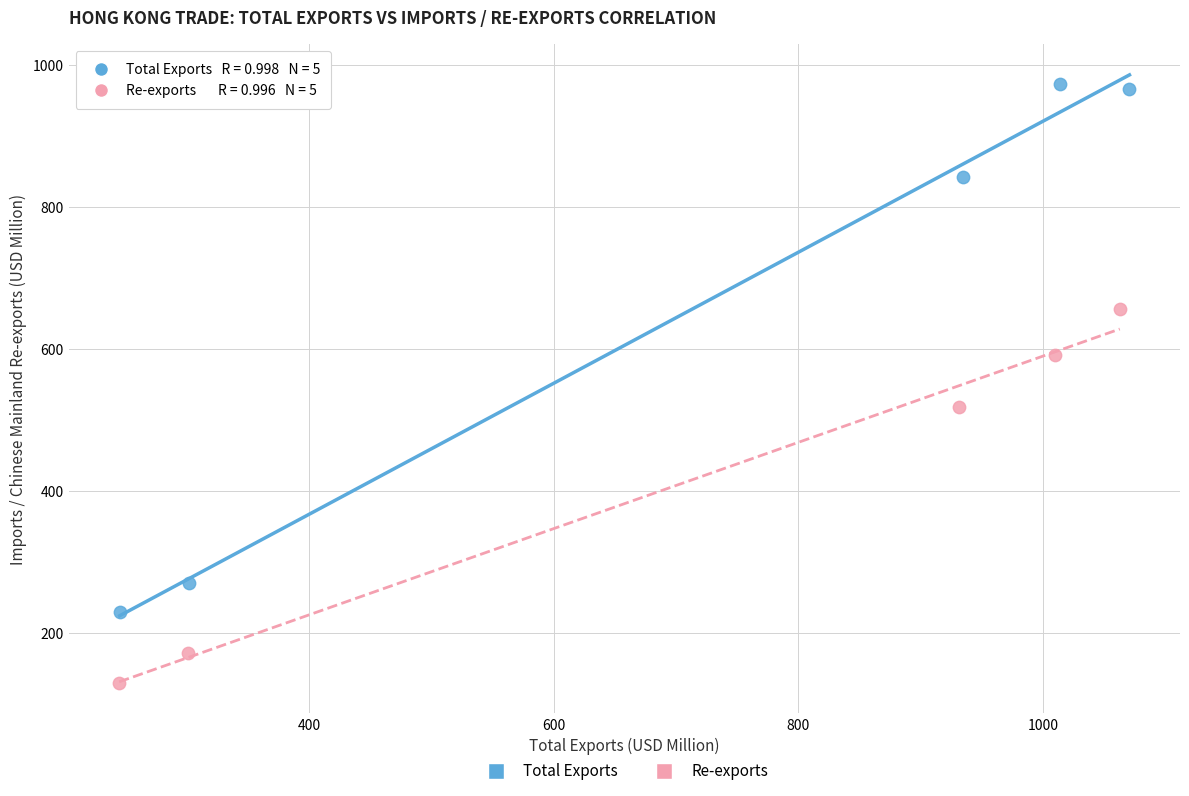

Which series contains the highest Y value?

Total Exports